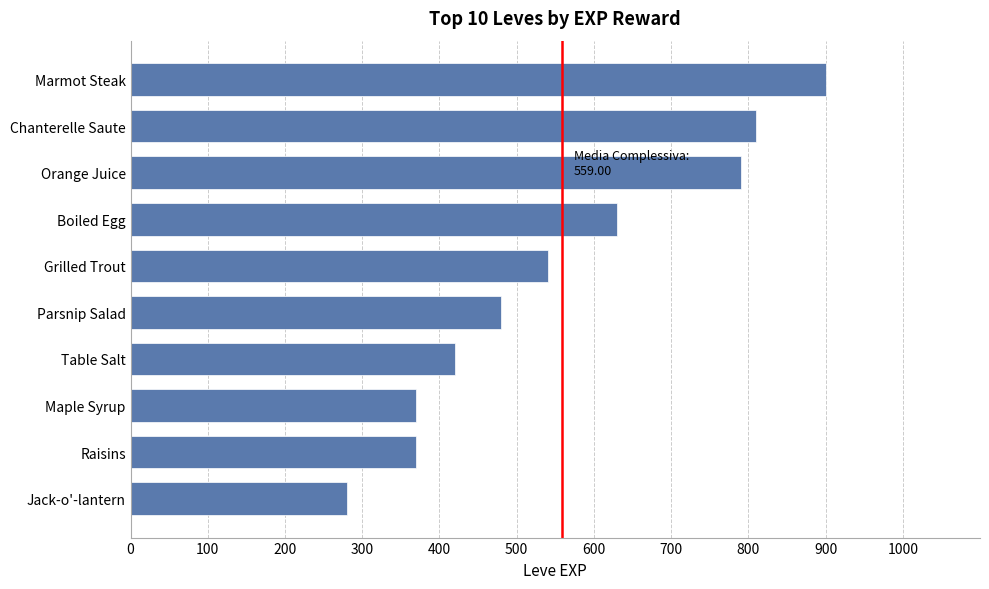

Are the bars horizontal?

Yes